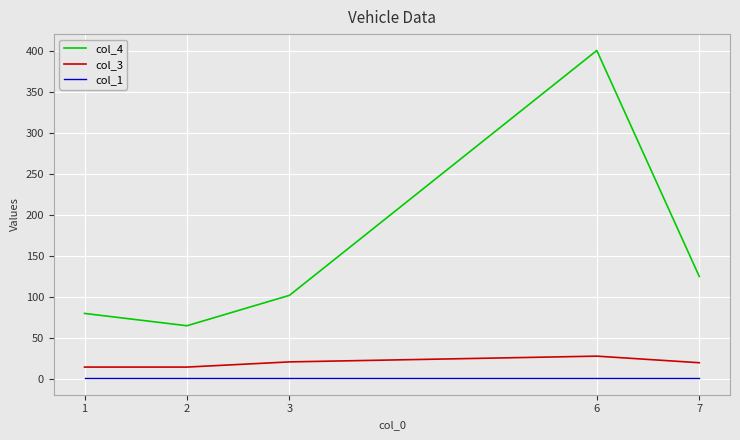

Which series has the largest total across all categories?

col_4